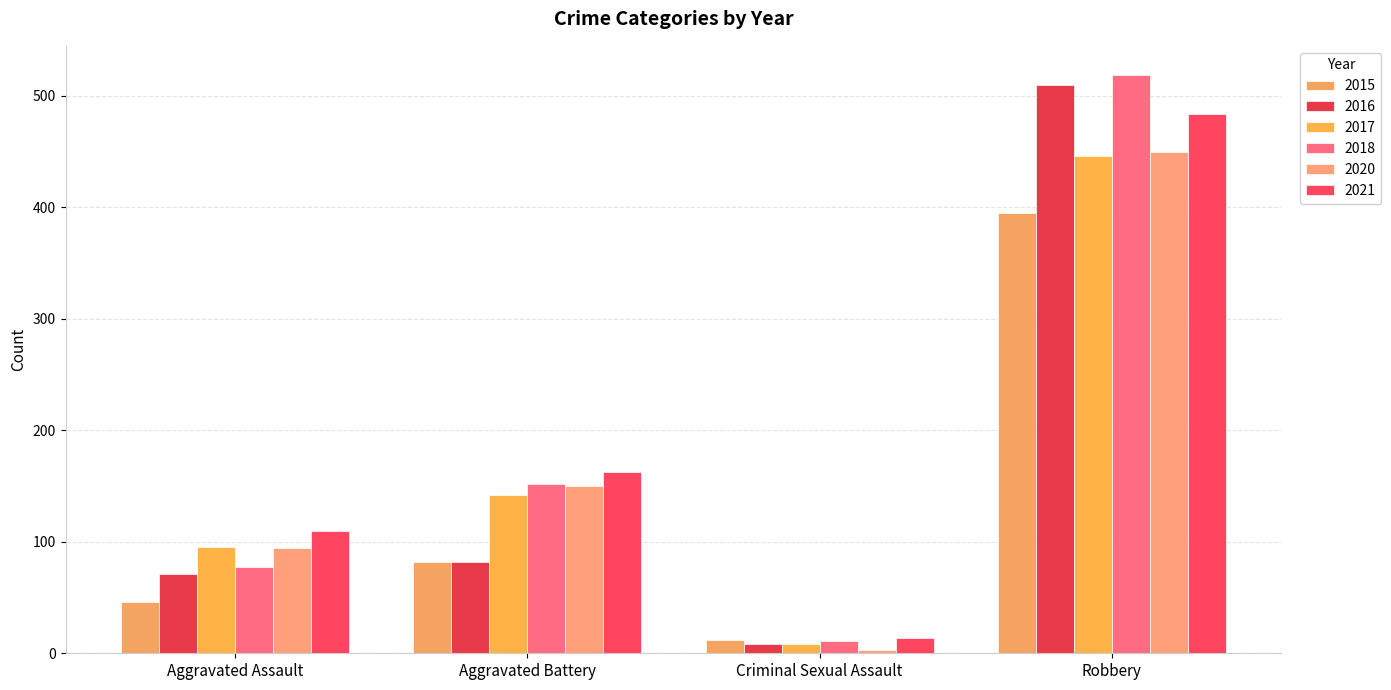

Reading left to right, extract all data points from this chart.

2015: 46	82	12	395
2016: 71	82	8	510
2017: 95	142	8	446
2018: 77	152	11	519
2020: 94	150	3	450
2021: 110	163	14	484